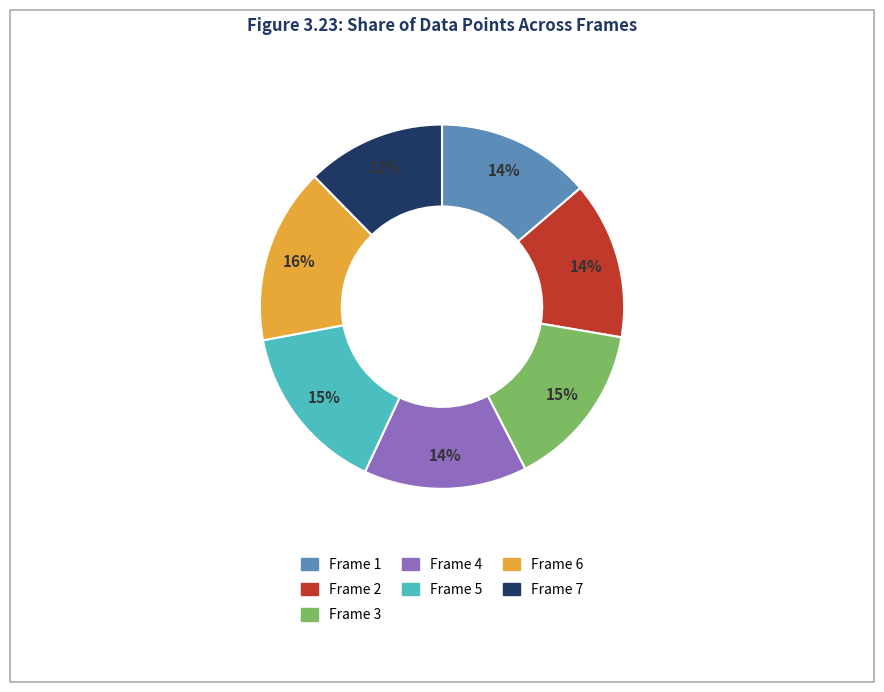

Is the sum of Frame 4 and Frame 6 greater than half?

No